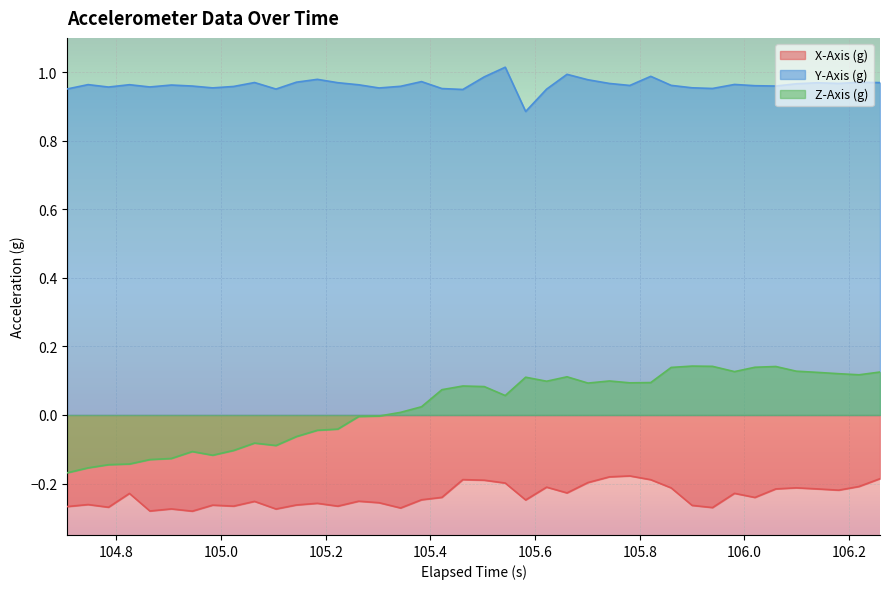

Rank the series by their average value, from highest to lowest.

Y-Axis (g), Z-Axis (g), X-Axis (g)